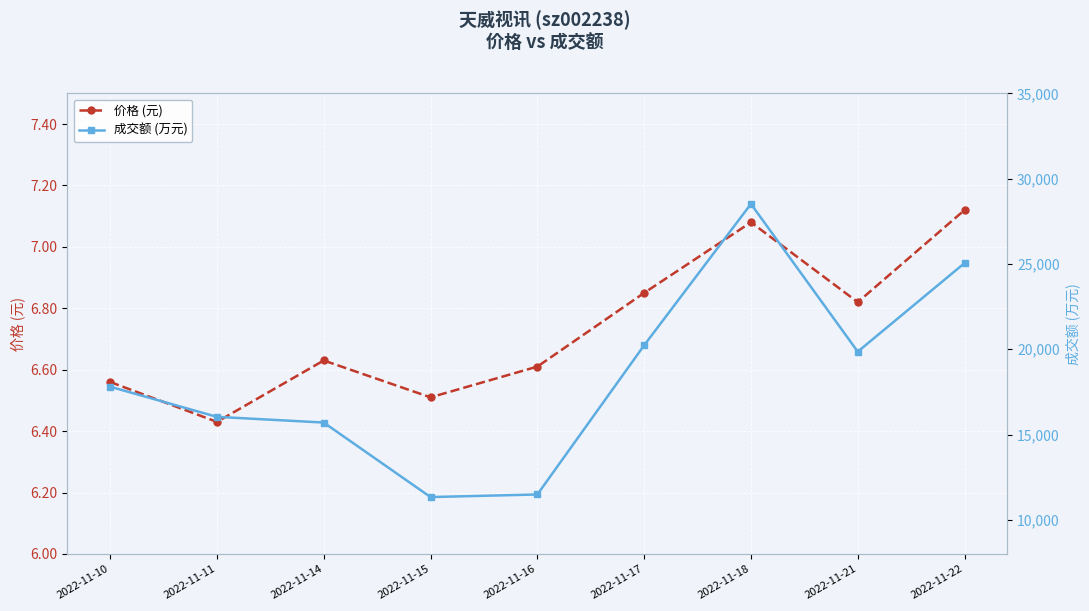

What is the value of the 价格 (元) point at the 6th from the left?

6.8